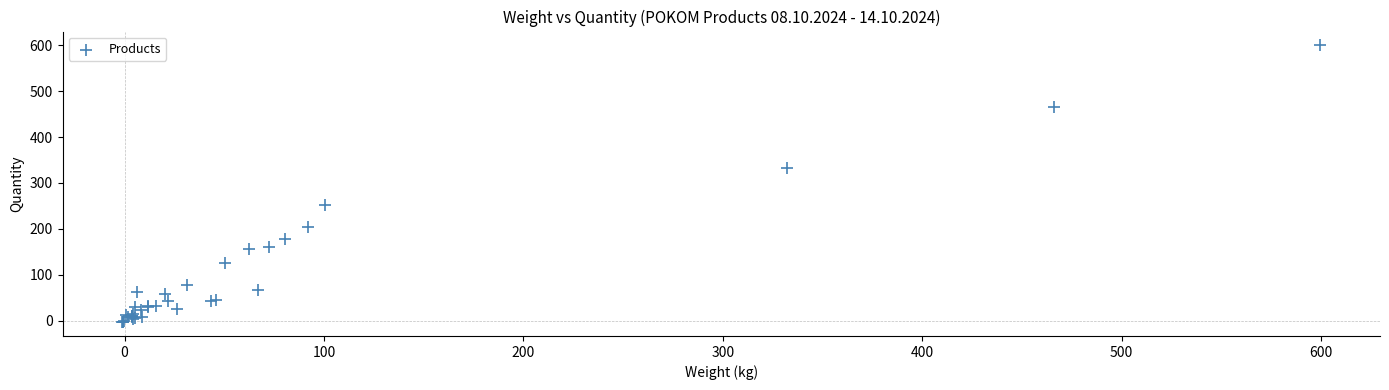

What Y value in the scatter plot is closest to 298?

332.0